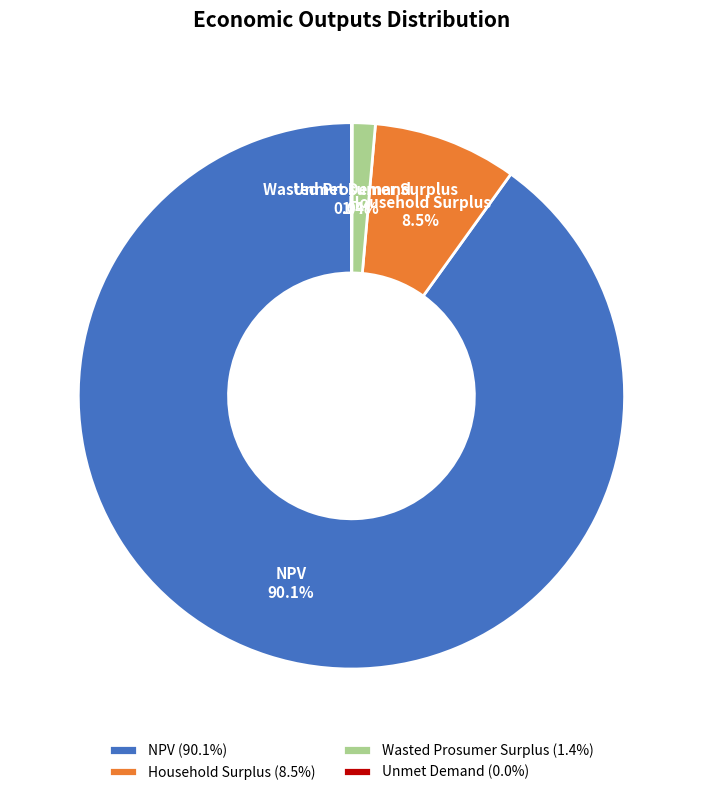

What portion of the pie excludes Wasted Prosumer Surplus?

98.6%